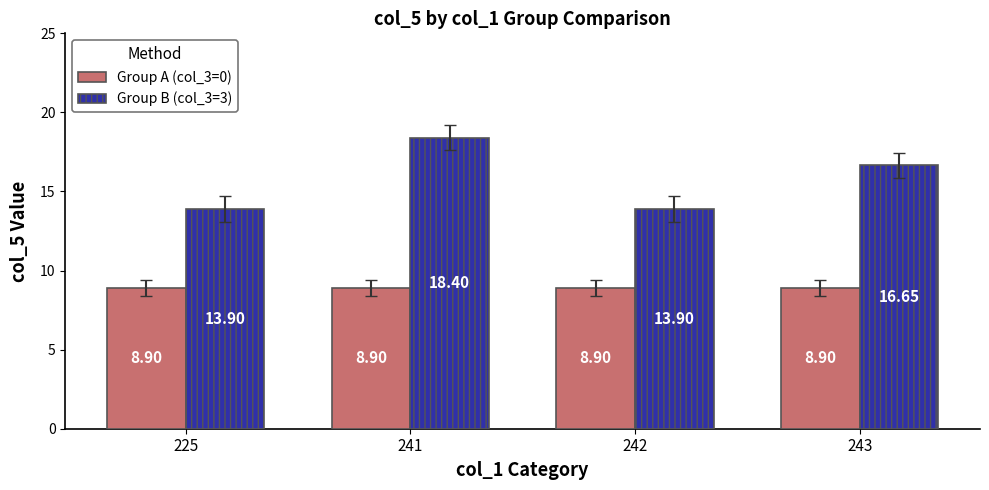

At 241, list the series in order from largest to smallest.

Group B (col_3=3), Group A (col_3=0)